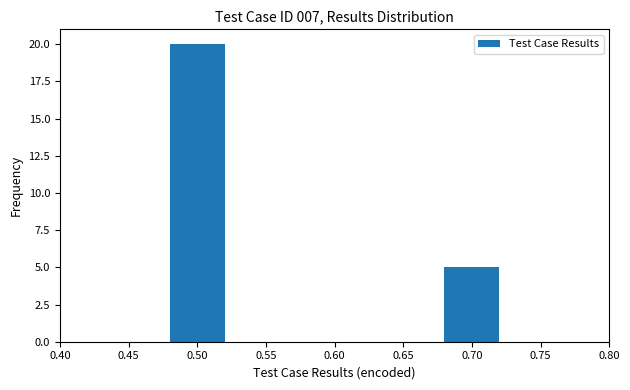

What is the height of the bar covering 0.48 to 0.52 on the x-axis? The values are not printed on the chart, so give them approximately, as read against the axis.

20